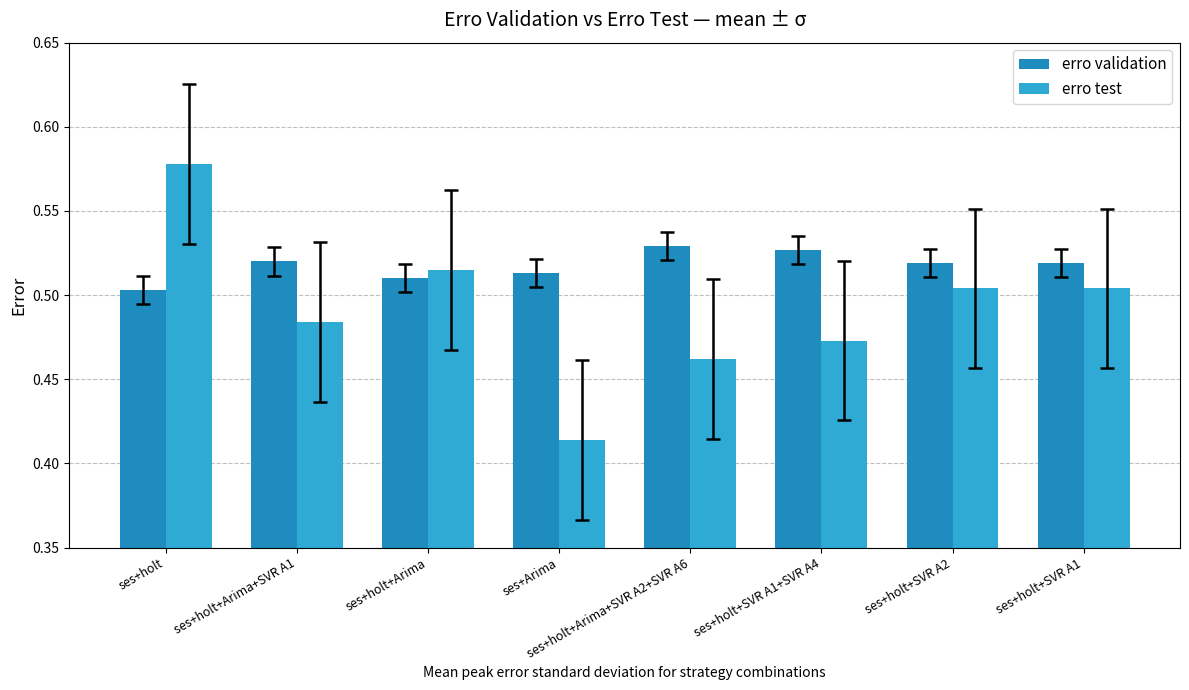

Reading left to right, transcribe all the data shown in this chart.

erro validation: ses+holt=0.5	ses+holt+Arima+SVR A1=0.5	ses+holt+Arima=0.5	ses+Arima=0.5	ses+holt+Arima+SVR A2+SVR A6=0.5	ses+holt+SVR A1+SVR A4=0.5	ses+holt+SVR A2=0.5	ses+holt+SVR A1=0.5
erro test: ses+holt=0.6	ses+holt+Arima+SVR A1=0.5	ses+holt+Arima=0.5	ses+Arima=0.4	ses+holt+Arima+SVR A2+SVR A6=0.5	ses+holt+SVR A1+SVR A4=0.5	ses+holt+SVR A2=0.5	ses+holt+SVR A1=0.5